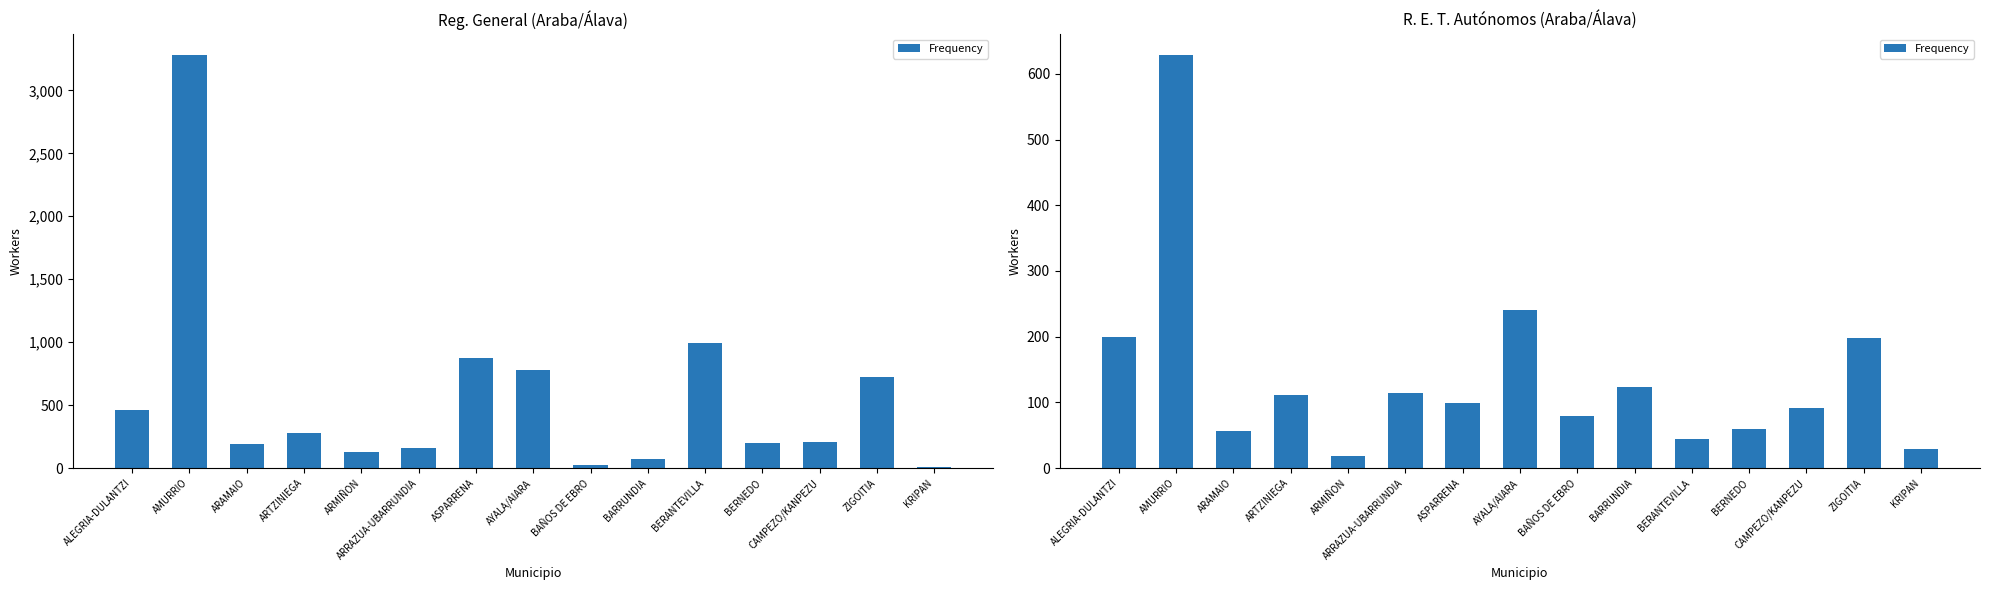

What is the ratio of the value at BERANTEVILLA to the value at ALEGRIA-DULANTZI?

0.2